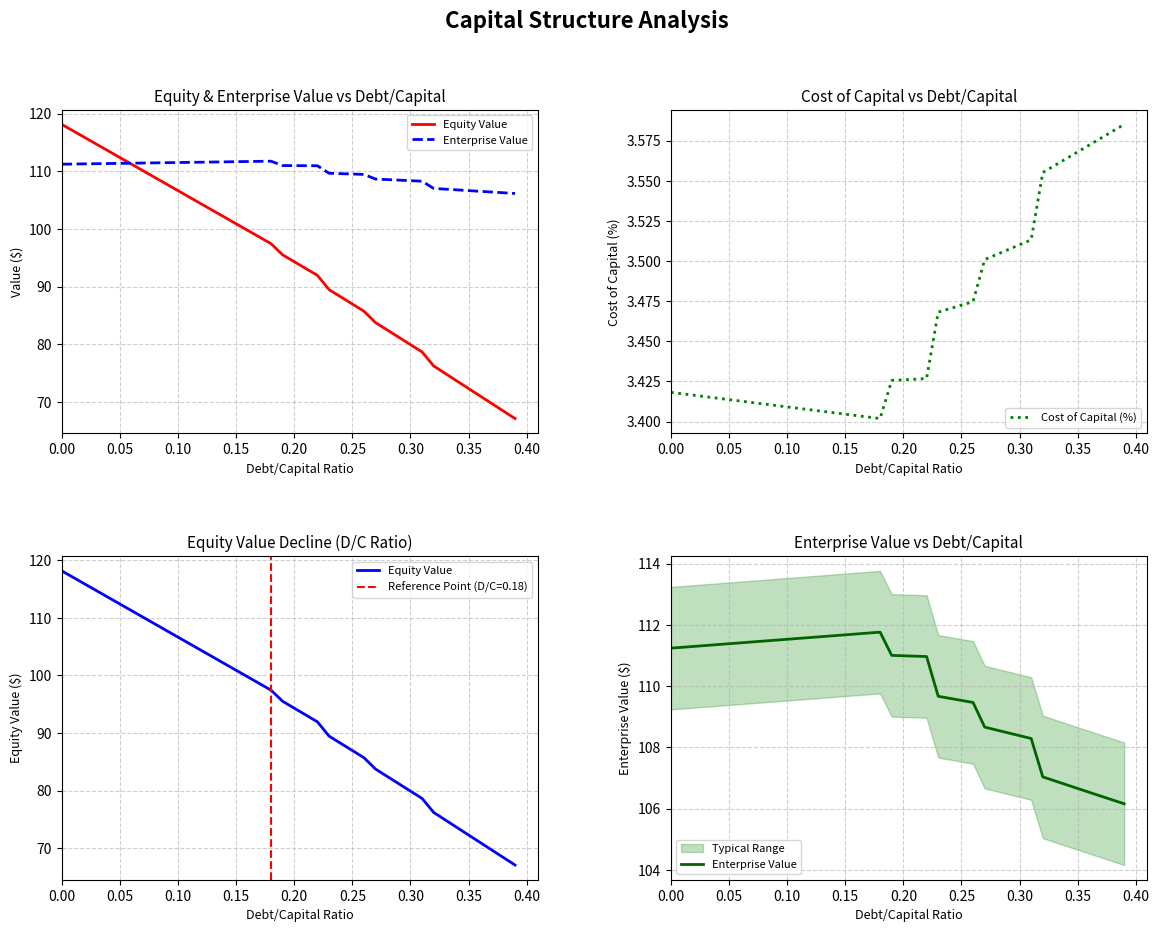

Which series has the widest spread of values?

Equity Value